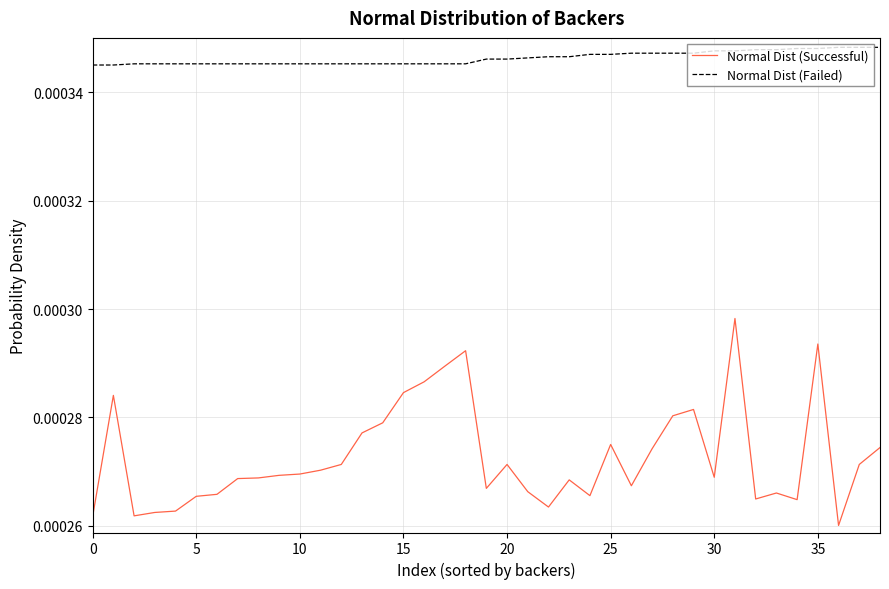

True or false: Normal Dist (Failed) and Normal Dist (Successful) intersect in this chart.

False